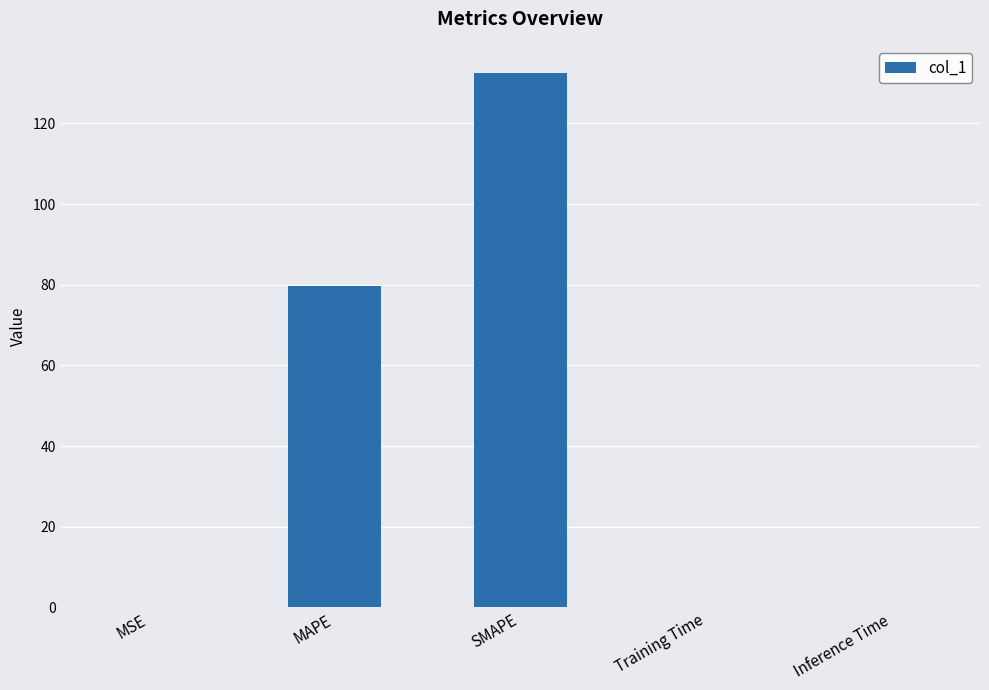

What is the sum of the values at Inference Time and MAPE?

79.7